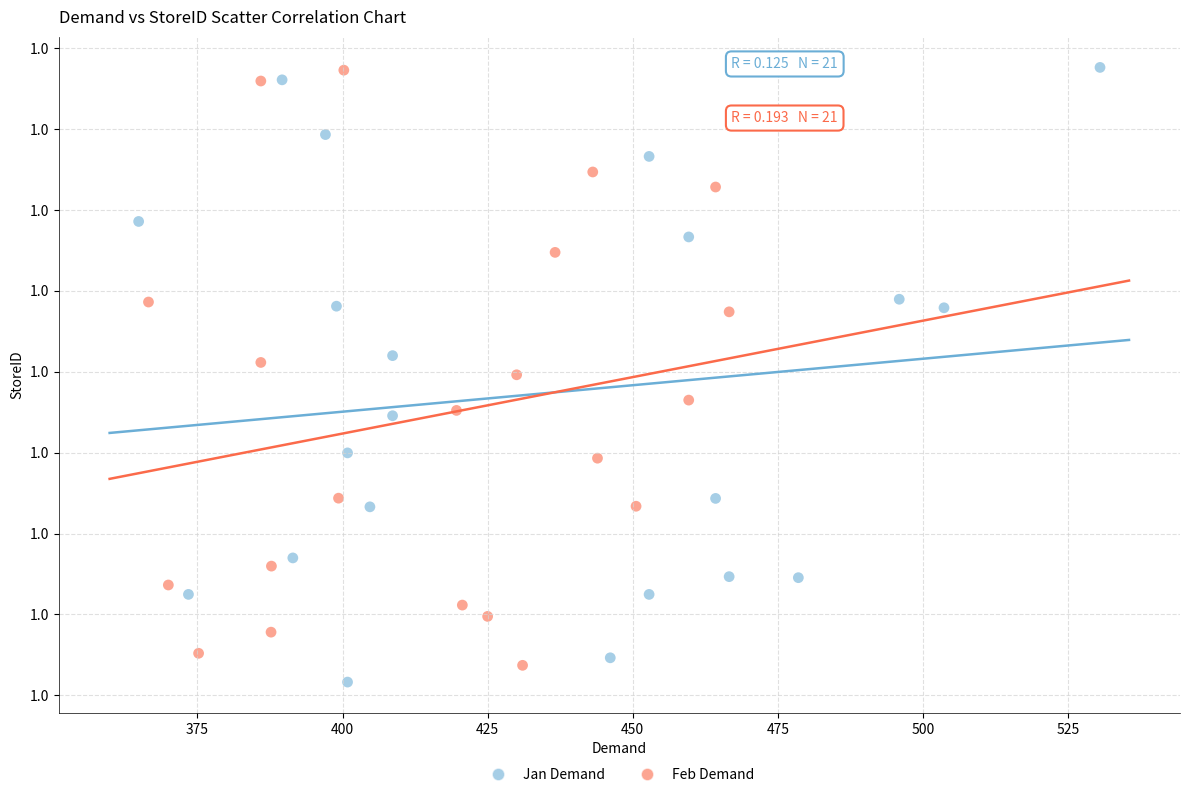

What are all the series names shown in the legend?

Jan Demand, Feb Demand